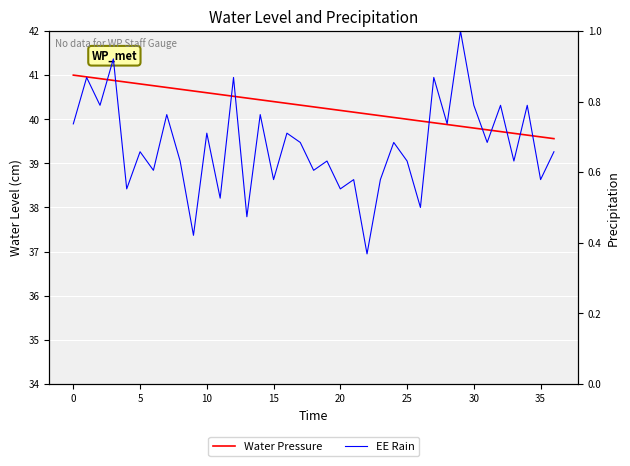

What is the difference between the Water Pressure values at 14 and 0?

0.5